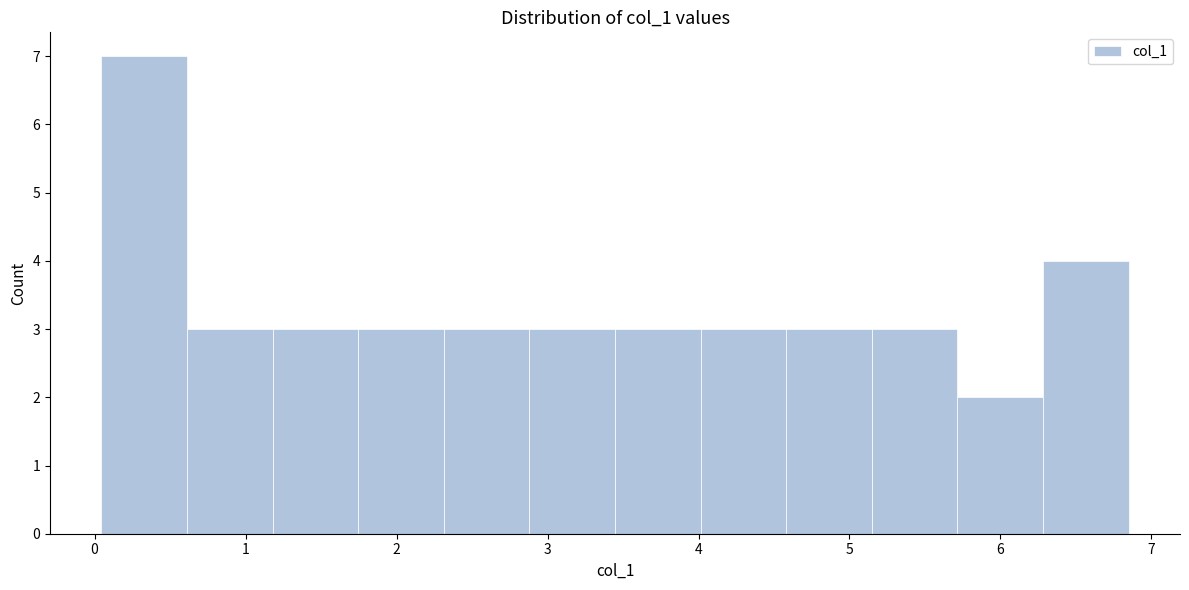

Which range on the x-axis has the tallest bar?

0.0 to 0.6